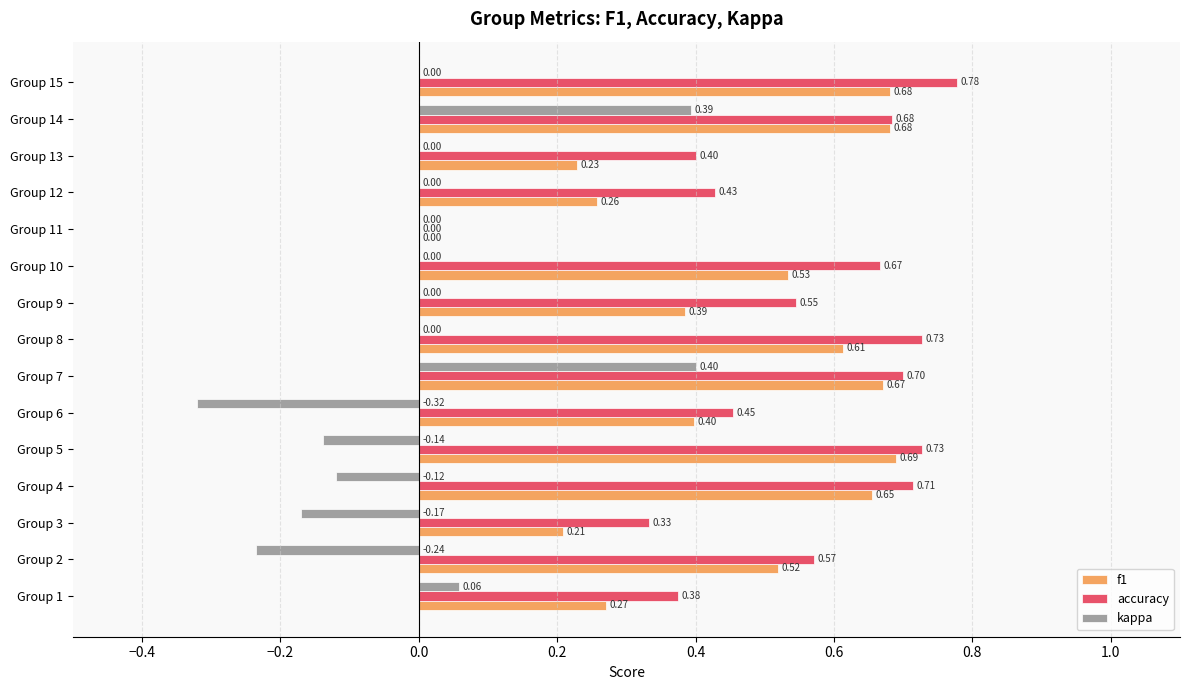

Which series changed the most between Group 2 and Group 3?

f1